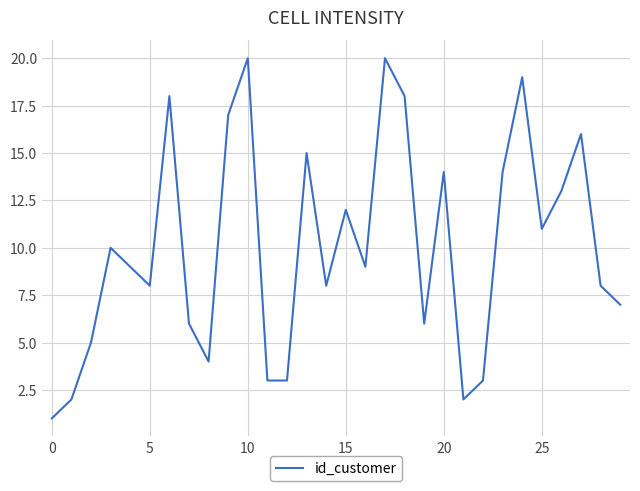

What is the difference between the maximum and minimum values?

19